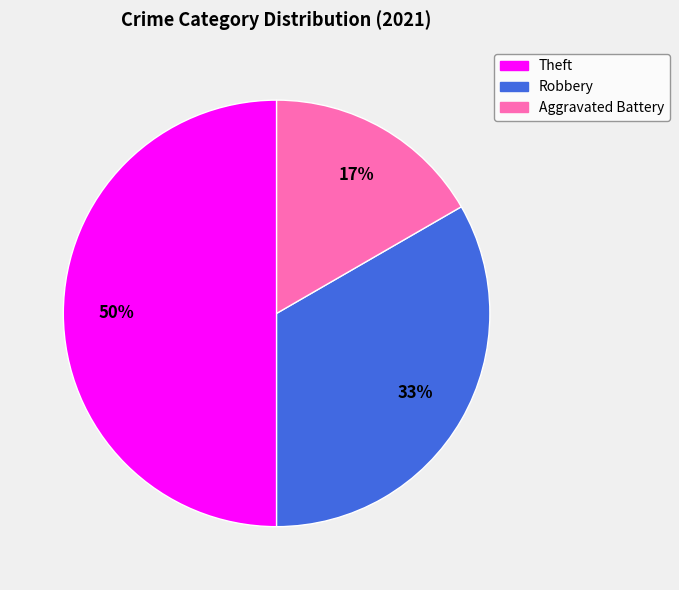

Rank the categories by value from highest to lowest.

Theft, Robbery, Aggravated Battery